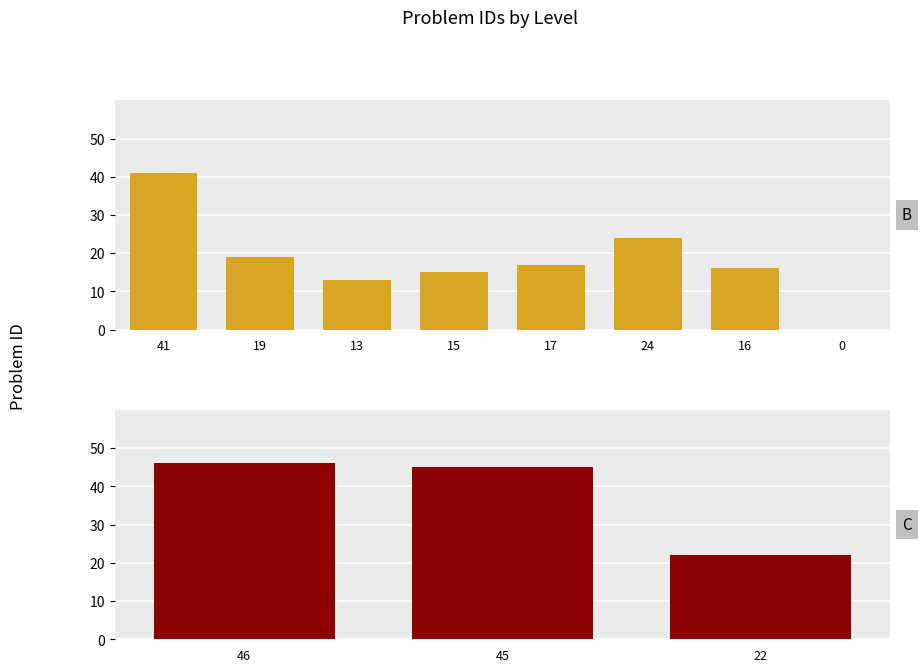

How many values exceed 17?

3